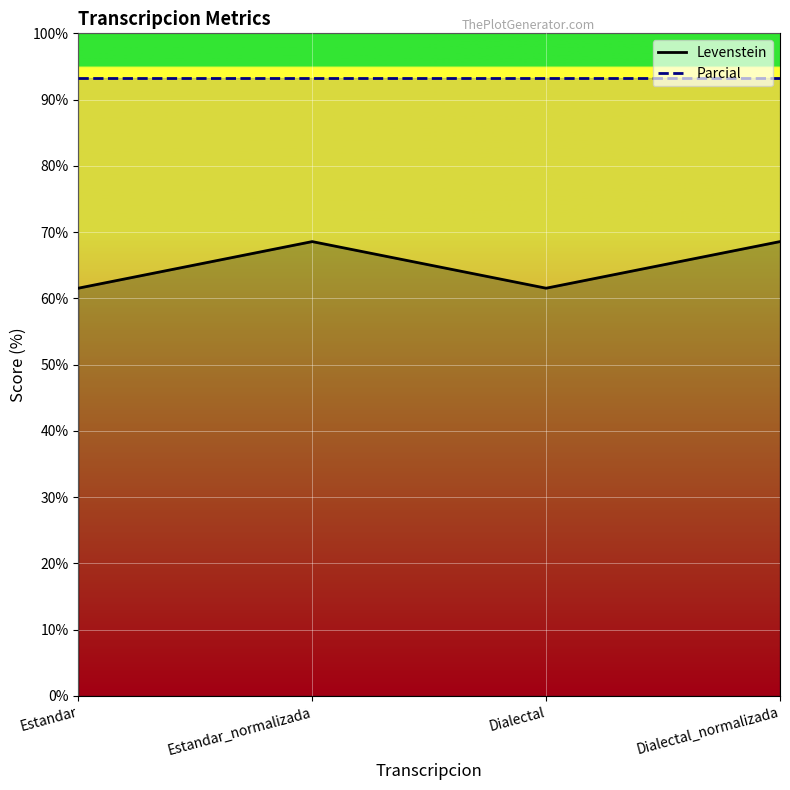

What is the average value?

65.1